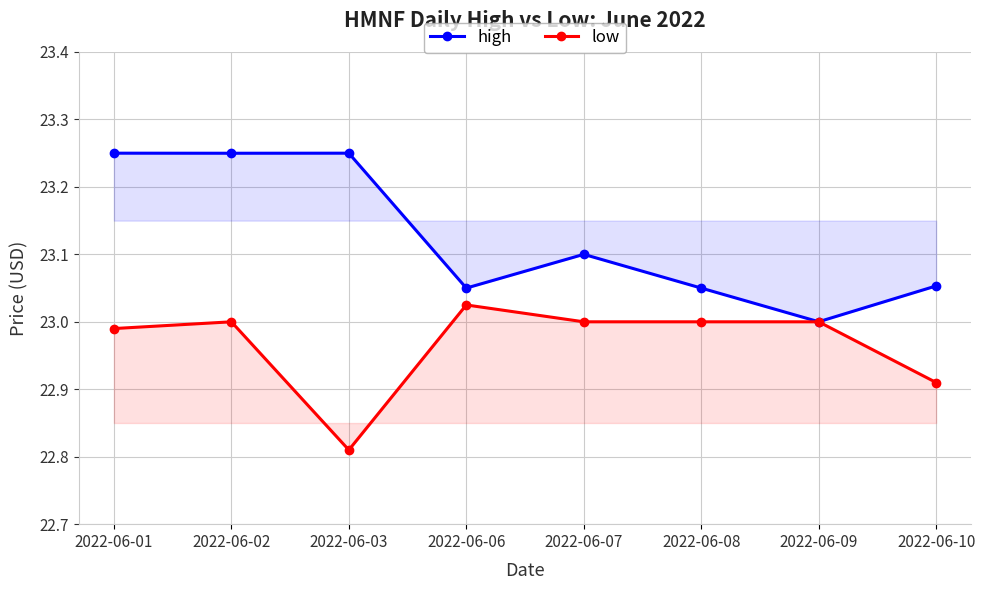

How many interior local peaks does the low series have?

2